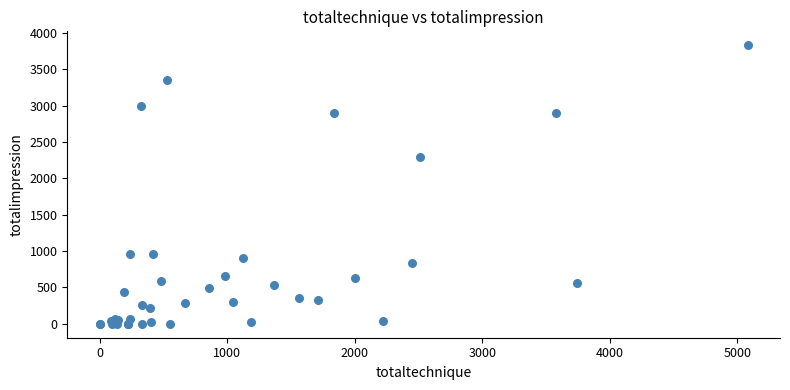

What Y value in the scatter plot is closest to 1916?

2298.0